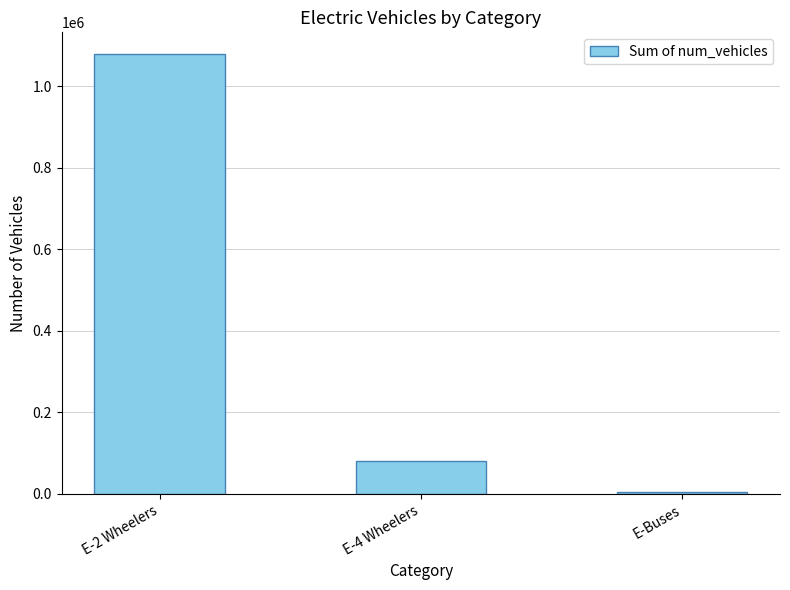

What is the approximate value at E-Buses, to the nearest 50?

3950